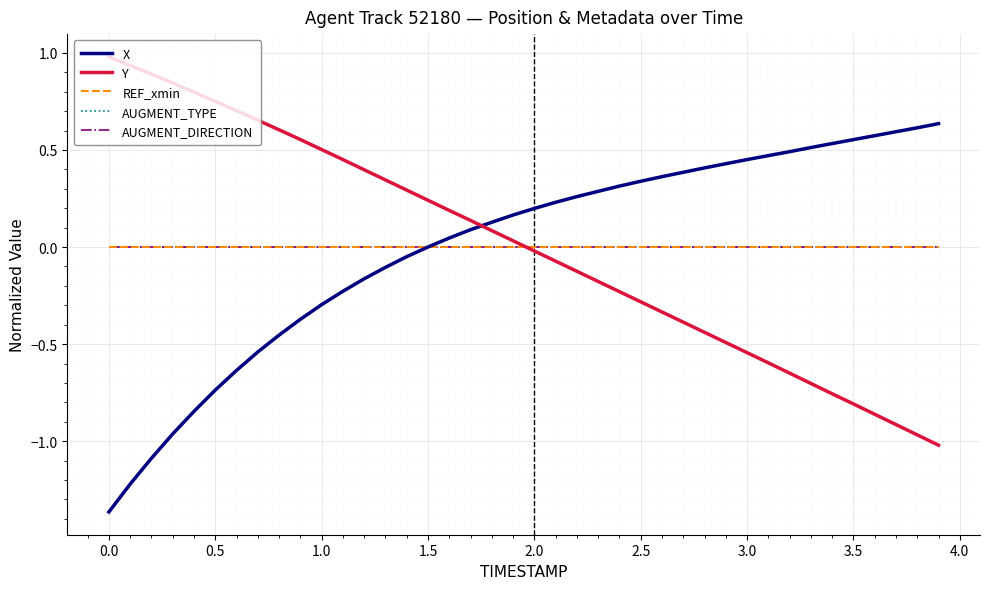

List the series in order of their peak value, lowest first.

REF_xmin, AUGMENT_TYPE, AUGMENT_DIRECTION, X, Y